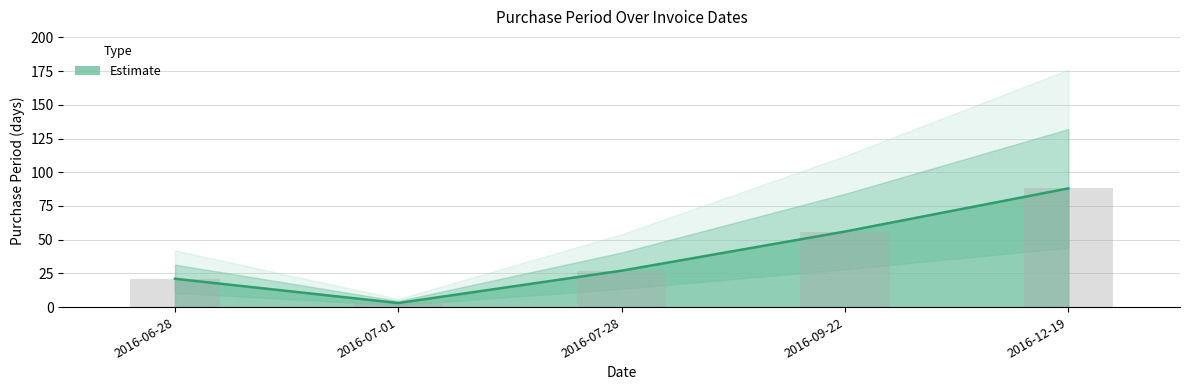

Rank the categories by value from highest to lowest.

2016-12-19, 2016-09-22, 2016-07-28, 2016-06-28, 2016-07-01